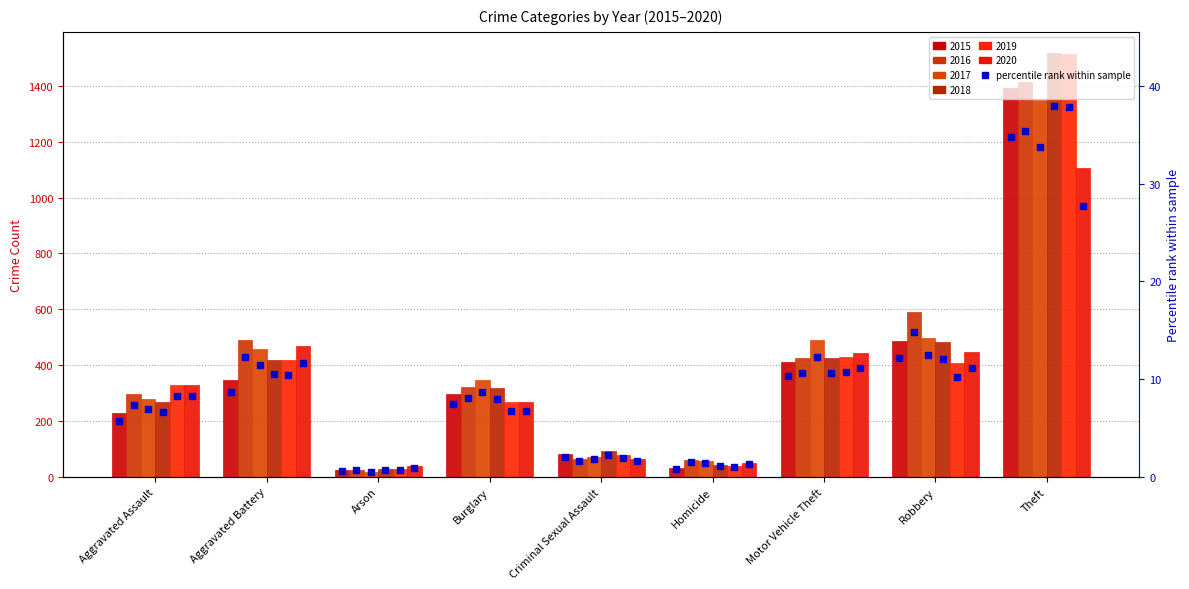

Rank the categories by value from lowest to highest.

Arson, Homicide, Criminal Sexual Assault, Aggravated Assault, Burglary, Aggravated Battery, Motor Vehicle Theft, Robbery, Theft